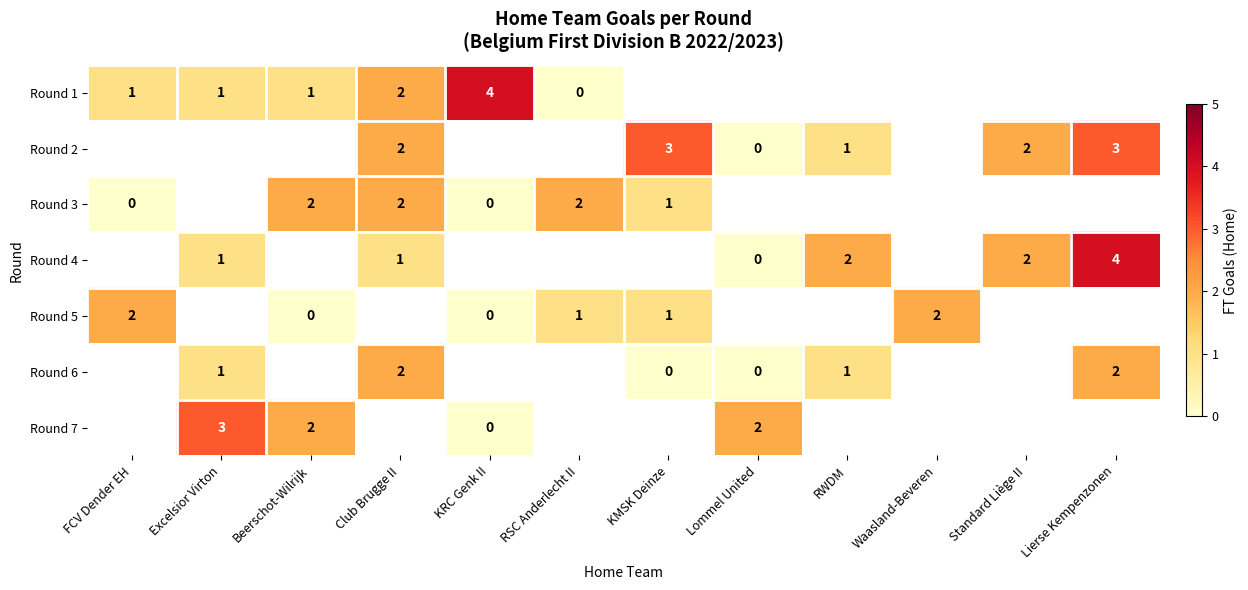

How many positive values does the Round 6 series have?

4